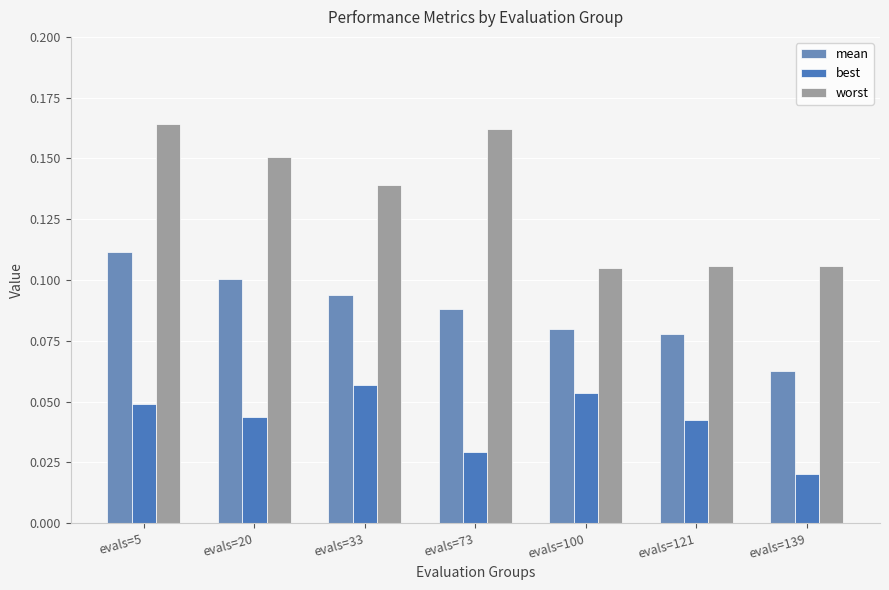

Which label corresponds to the smallest value in the chart?

evals=139